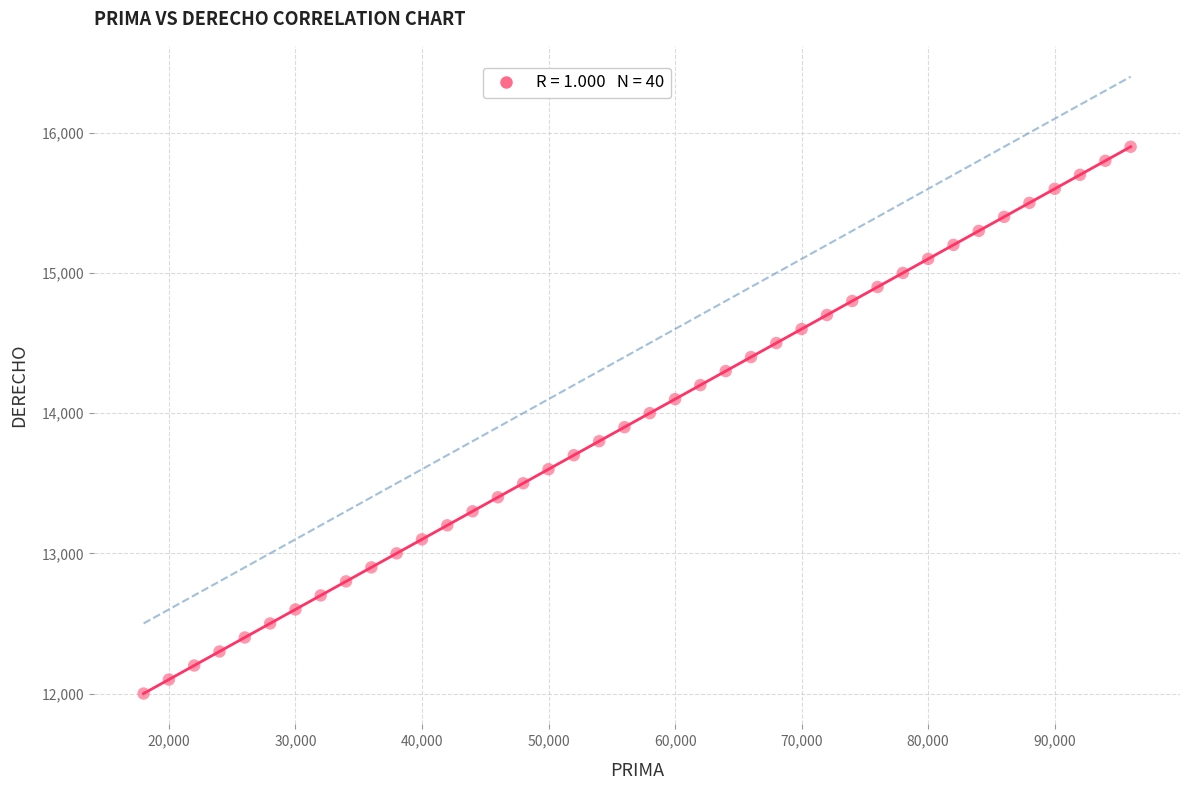

What is the range of Y values (max minus min)?

3900